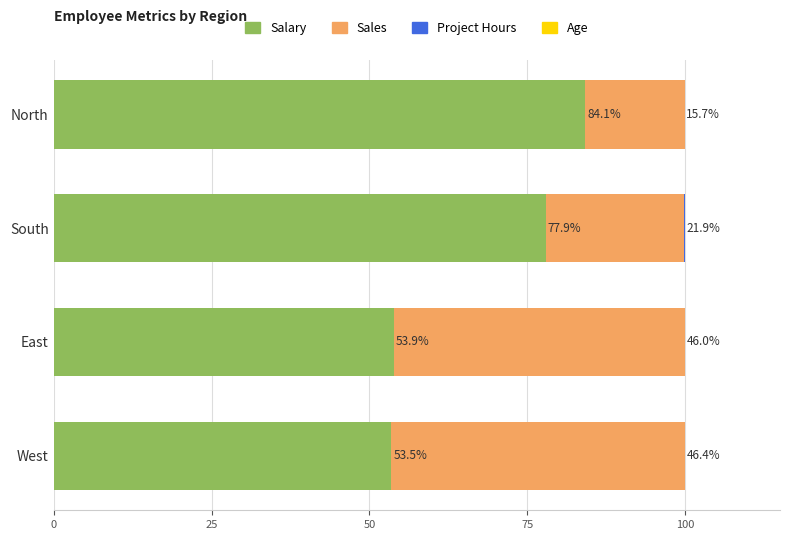

Count the number of data series in this chart.

4